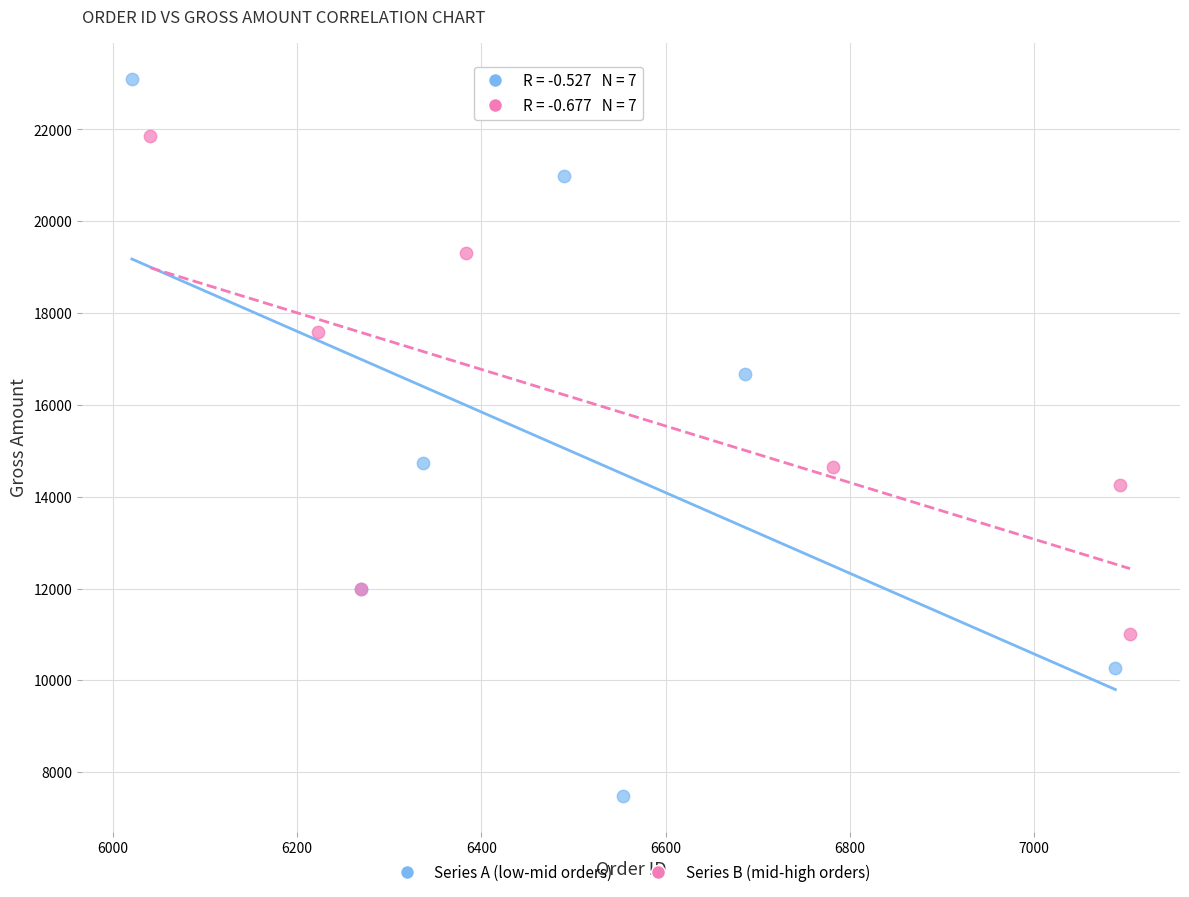

Which series contains the lowest Y value?

Series A (low-mid orders)